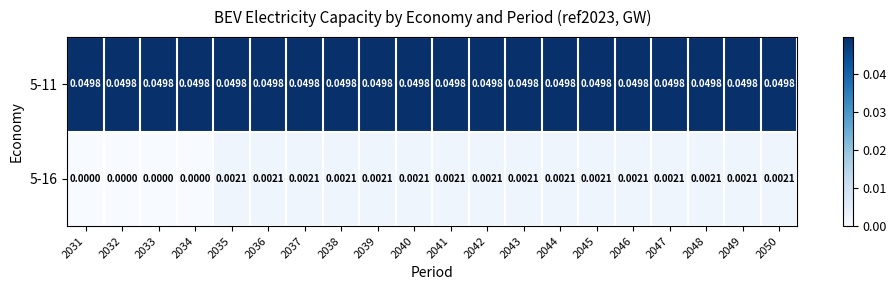

At which category is the sum across all series the highest?

2035